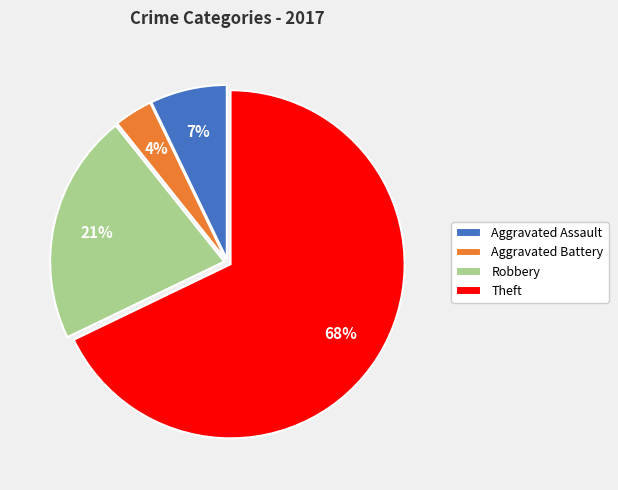

Combined, do Aggravated Battery and Robbery account for over 50%?

No